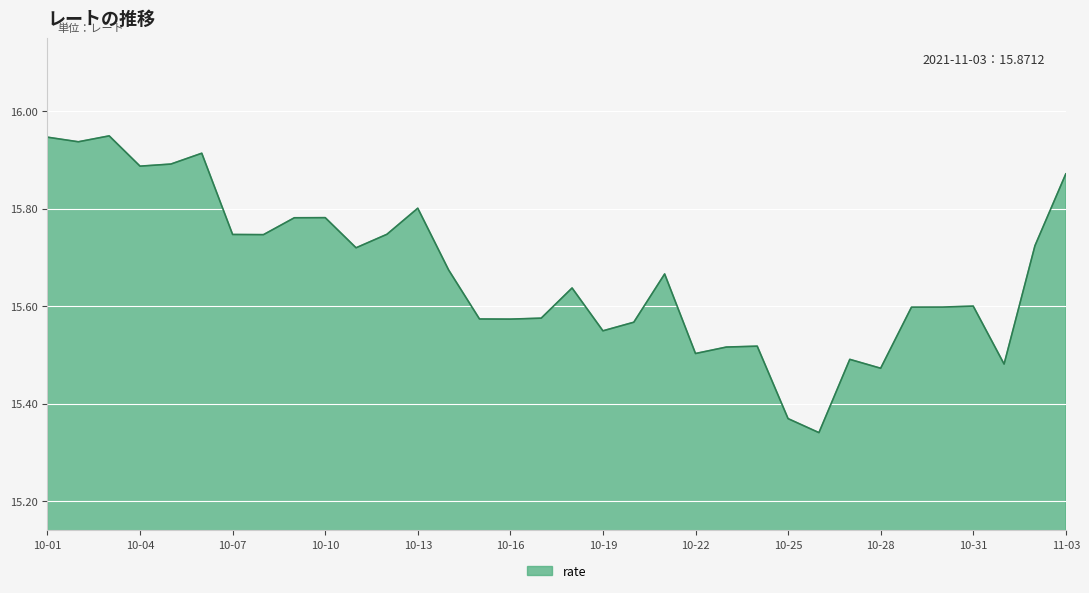

What is the difference between the maximum and minimum values?

0.6